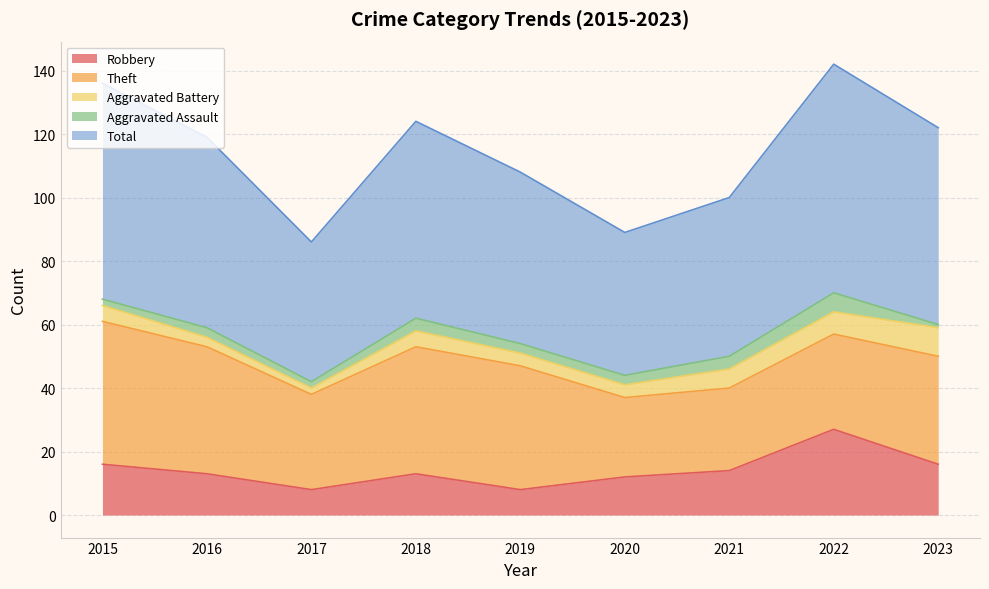

Reading left to right, list all the values displayed in this chart.

Robbery: 2015=16	2016=13	2017=8	2018=13	2019=8	2020=12	2021=14	2022=27	2023=16
Theft: 2015=45	2016=40	2017=30	2018=40	2019=39	2020=25	2021=26	2022=30	2023=34
Aggravated Battery: 2015=5	2016=3	2017=2	2018=5	2019=4	2020=4	2021=6	2022=7	2023=9
Aggravated Assault: 2015=2	2016=3	2017=2	2018=4	2019=3	2020=3	2021=4	2022=6	2023=1
Total: 2015=68	2016=60	2017=44	2018=62	2019=54	2020=45	2021=50	2022=72	2023=62